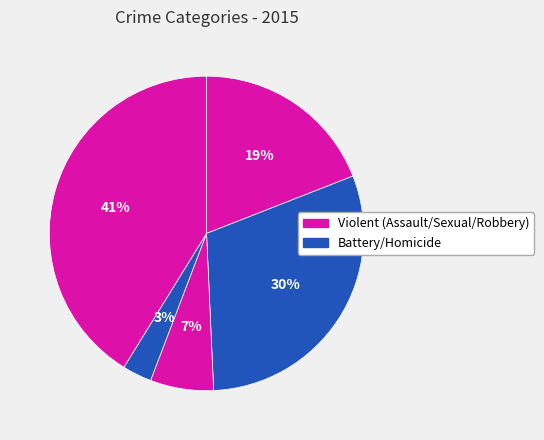

How many slices are in this pie chart?

5